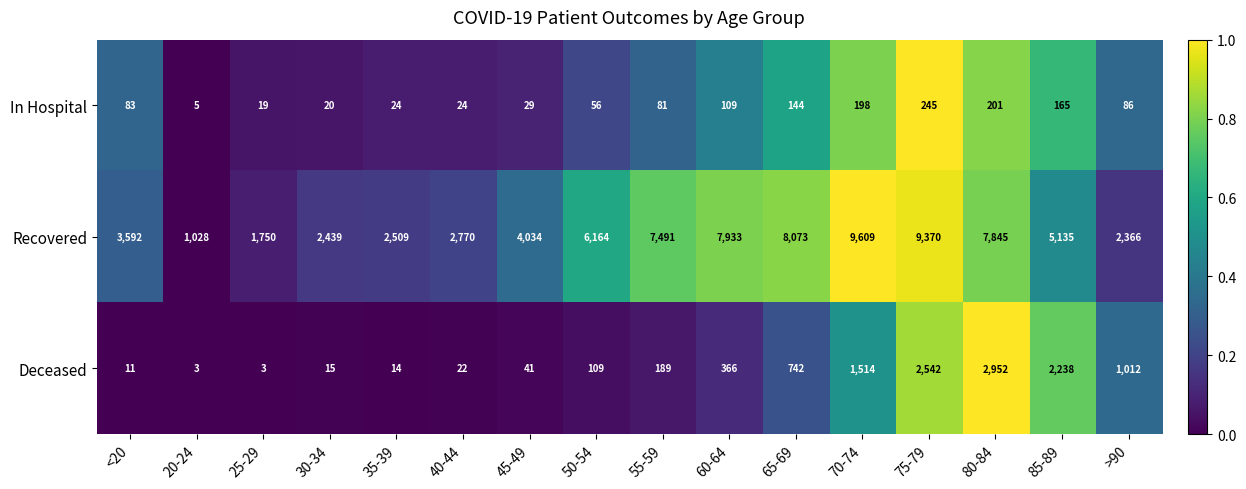

List the labels in order of Recovered value, smallest first.

20-24, 25-29, >90, 30-34, 35-39, 40-44, <20, 45-49, 85-89, 50-54, 55-59, 80-84, 60-64, 65-69, 75-79, 70-74